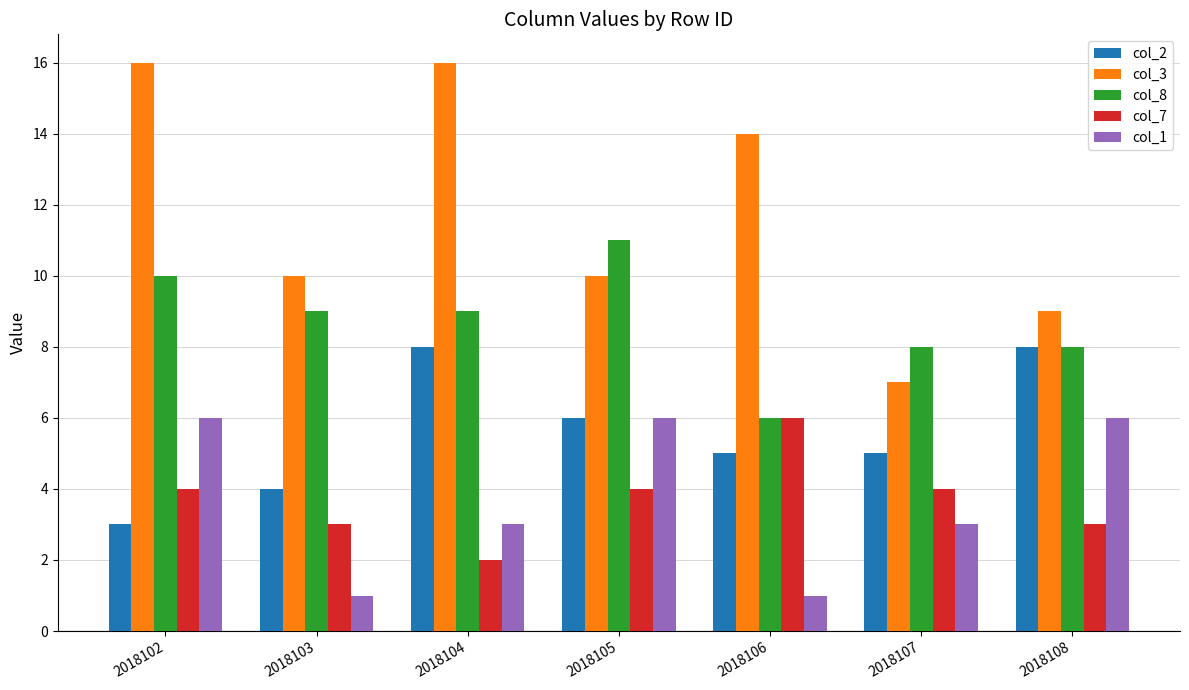

True or false: col_8 has a value of 9 at 2018103.

True